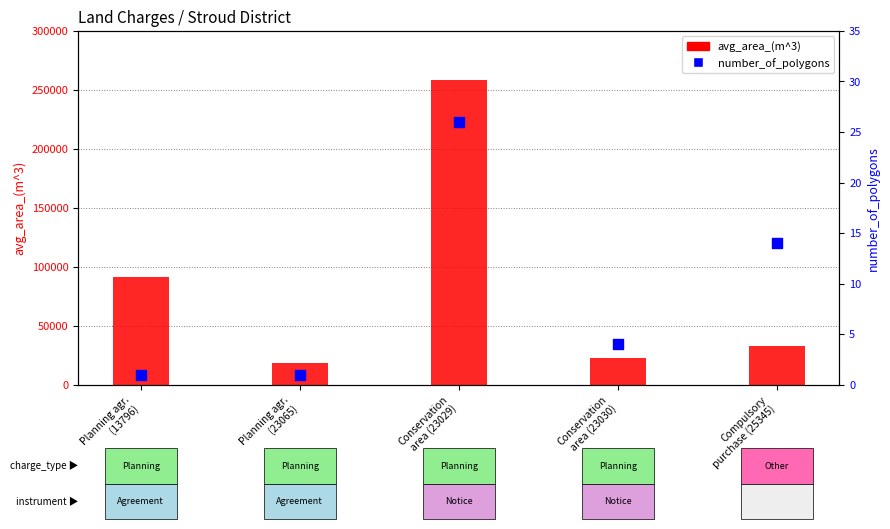

Which series reaches the maximum Y coordinate?

avg_area_(m^3)